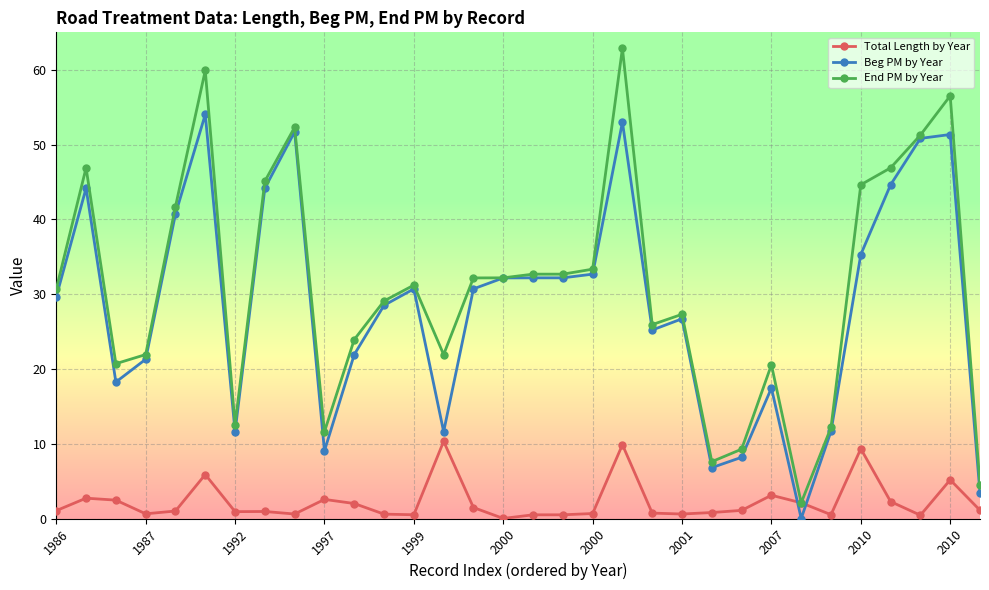

What are all the series names shown in the legend?

Total Length by Year, Beg PM by Year, End PM by Year